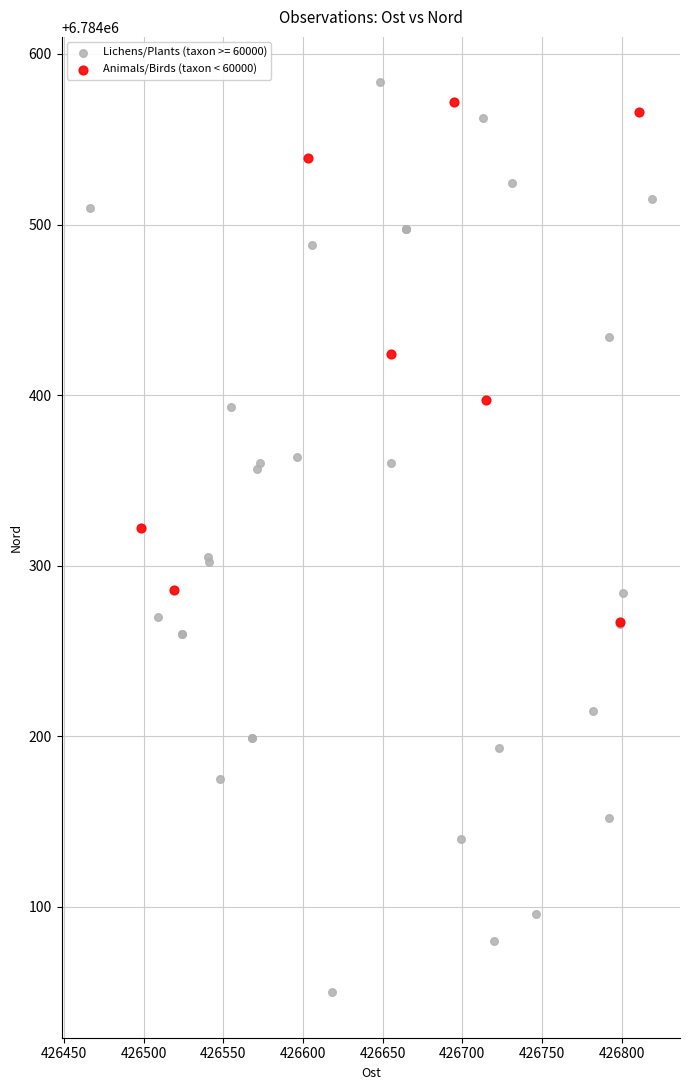

Which series has the largest Y range (max minus min)?

Lichens/Plants (taxon >= 60000)